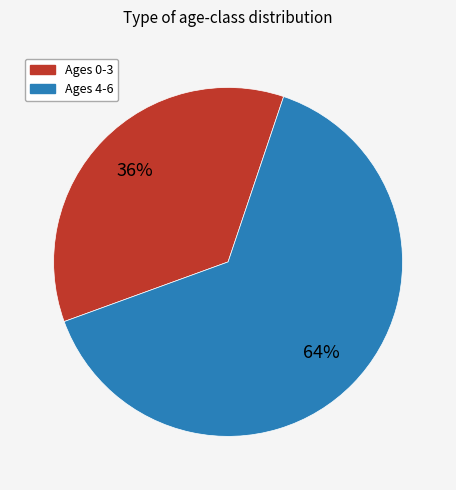

What is the largest slice in the pie chart?

Ages 4-6